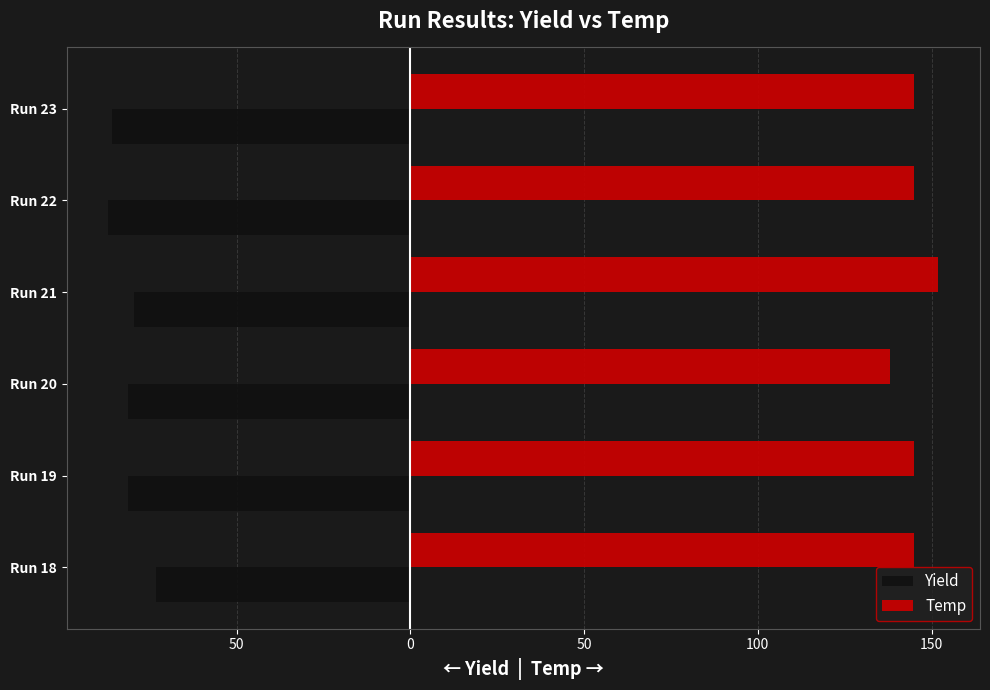

What are all the series names shown in the legend?

Yield, Temp